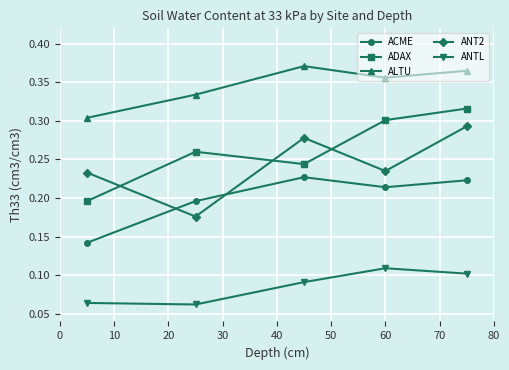

At how many categories does at least one series exceed 0?

5